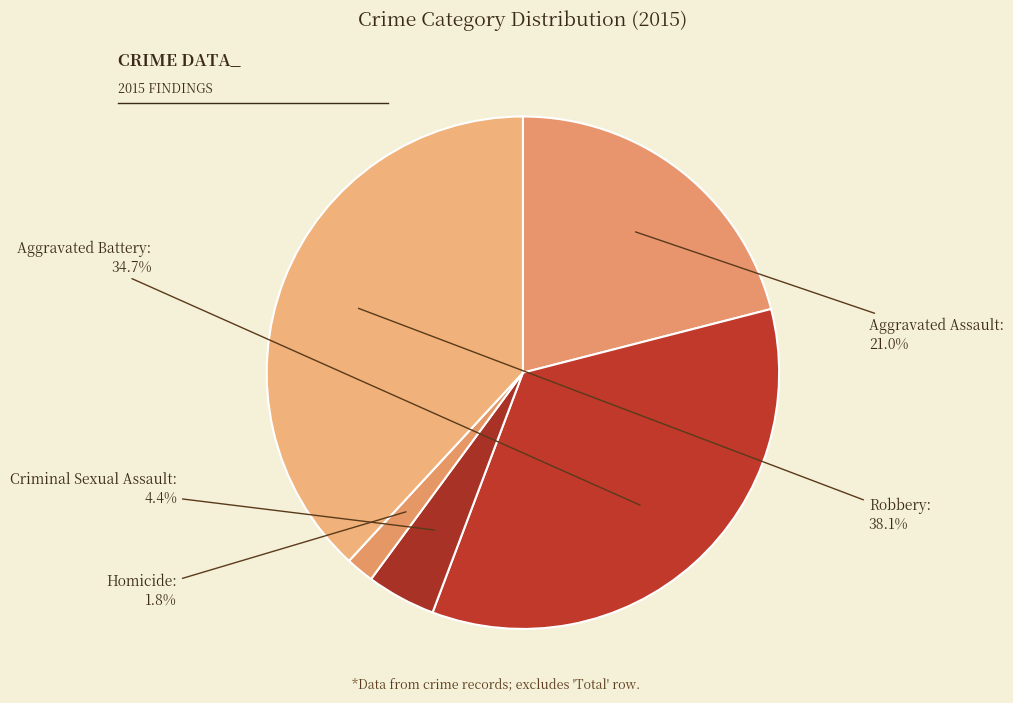

Between Aggravated Assault and Criminal Sexual Assault, which is larger?

Aggravated Assault